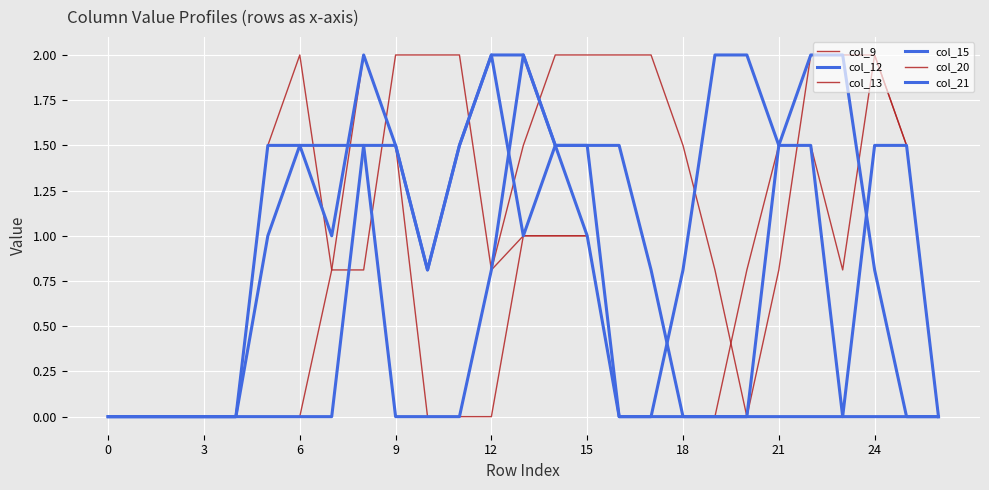

Is this an area chart (filled region under the line)?

No